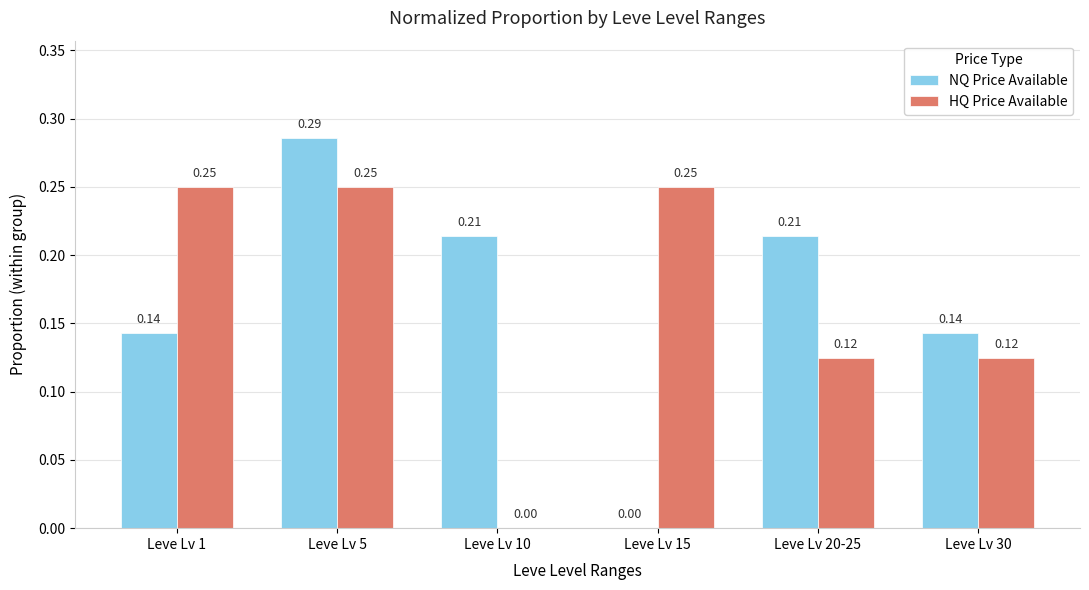

Between Leve Lv 5 and Leve Lv 20-25, which series saw the biggest shift?

HQ Price Available